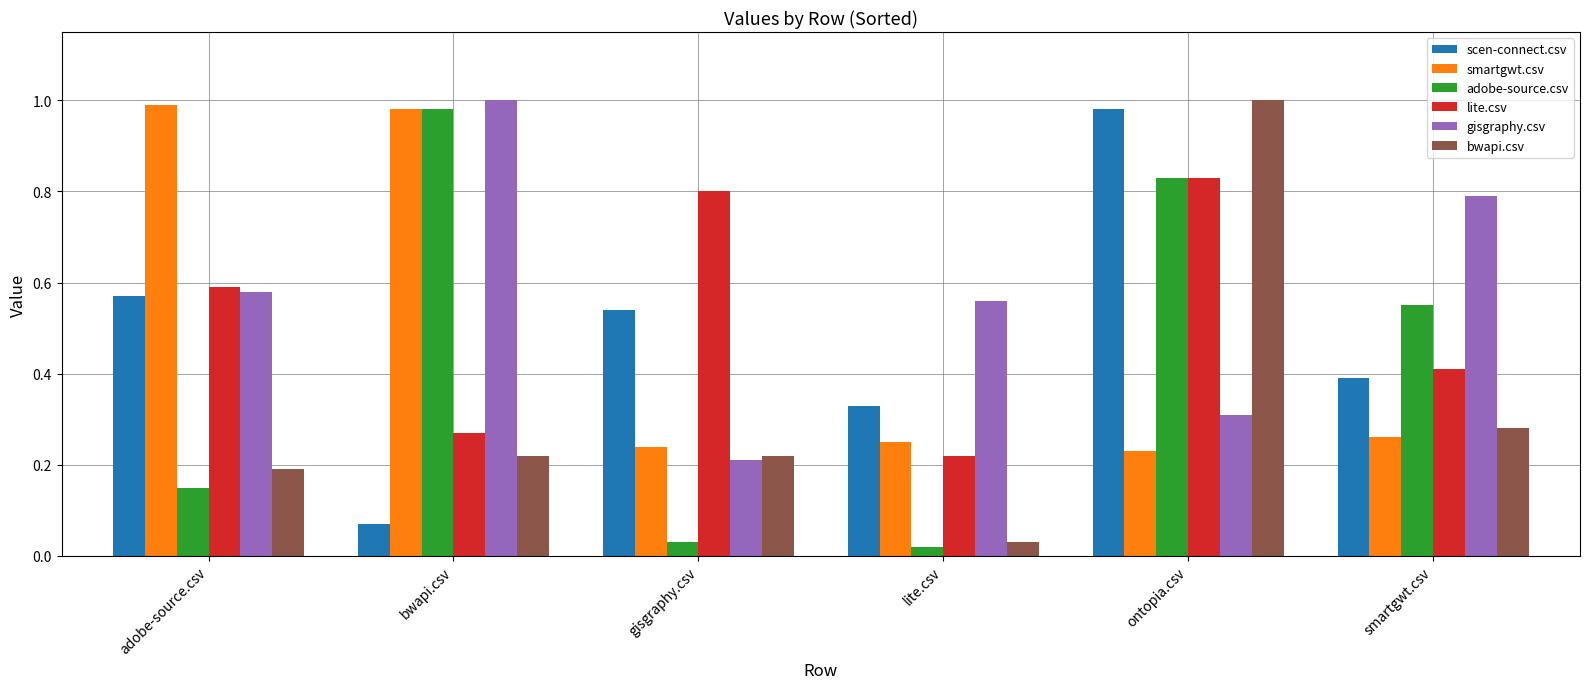

At how many categories does at least one series exceed 0?

6